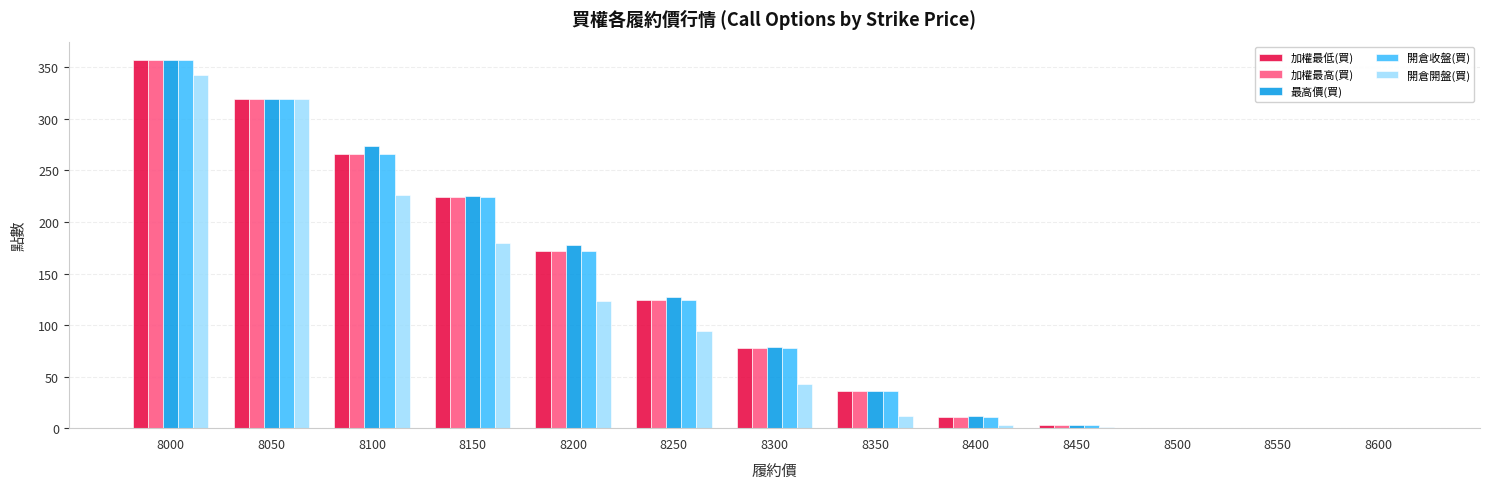

What is the approximate value of 開倉收盤(買) at 8350?

36.0